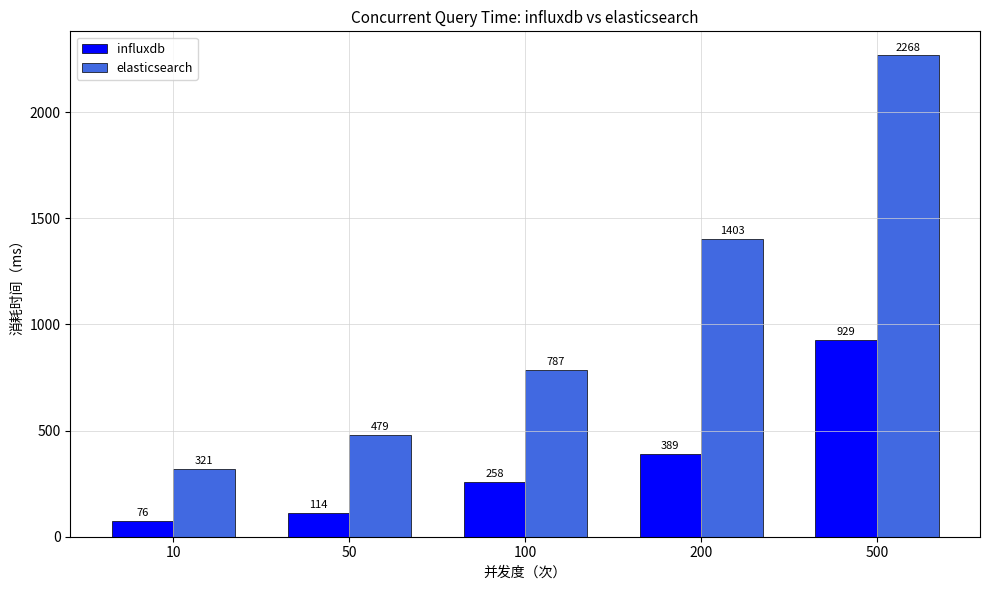

At which label is elasticsearch closest to 1294?

200